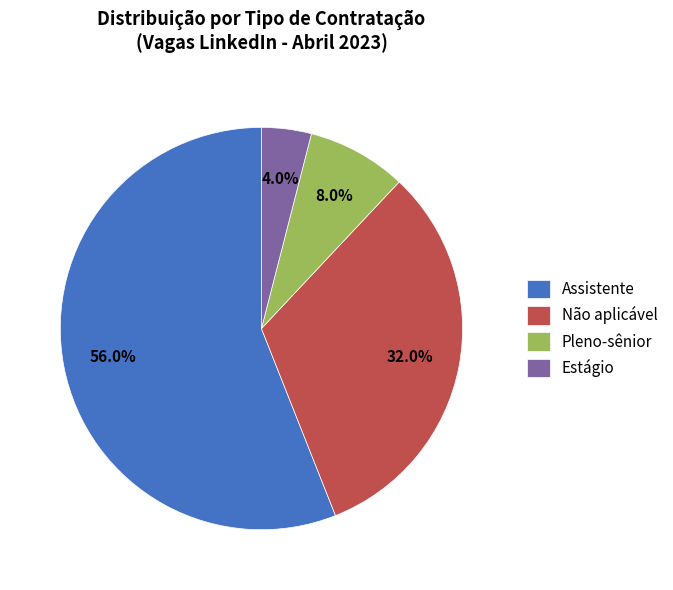

Which slice is the smallest?

Estágio